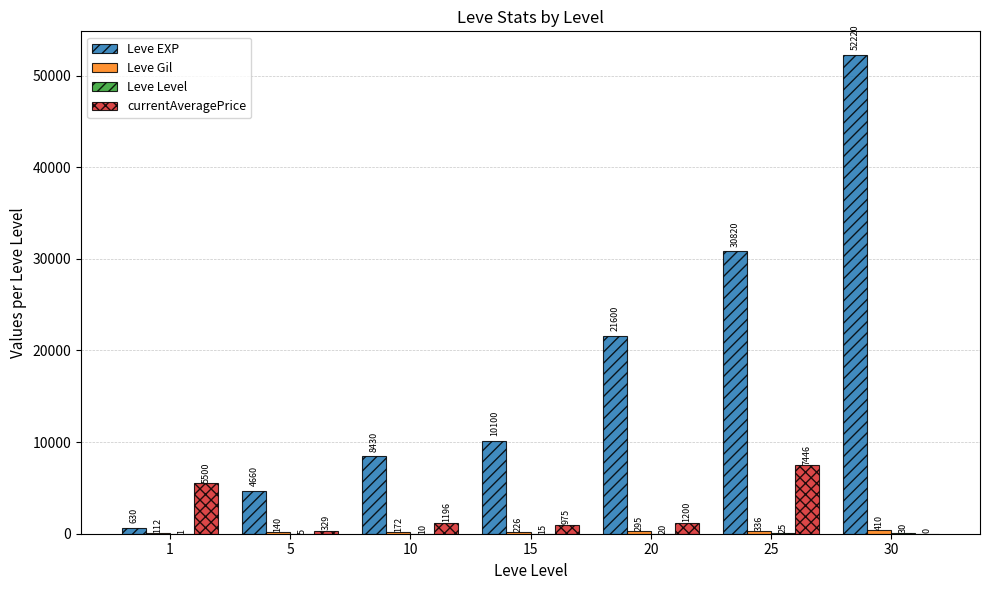

What is the greatest value displayed?

52220